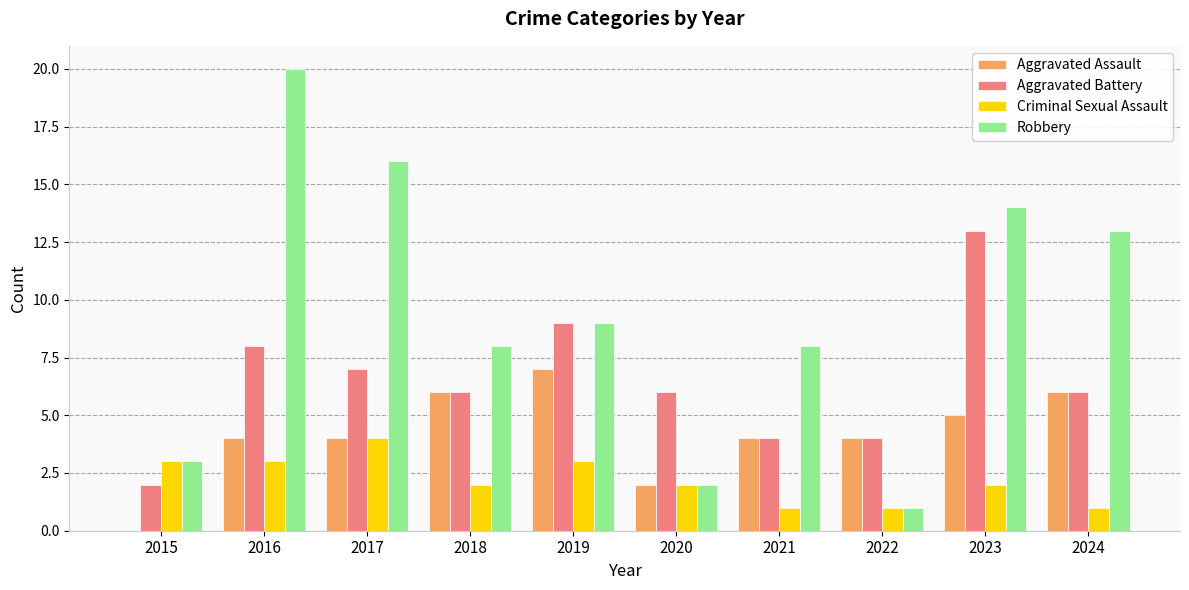

The Aggravated Assault series shows 6 at 2024. True or false?

True